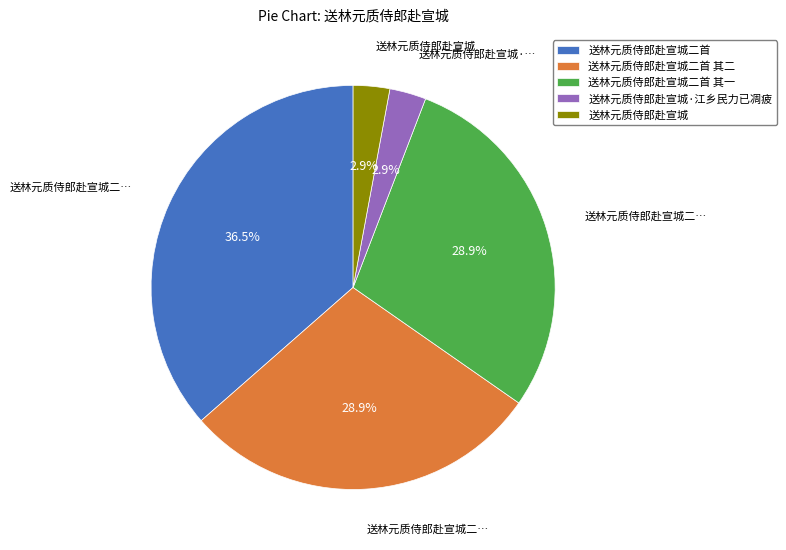

What percentage do 送林元质侍郎赴宣城二首 and 送林元质侍郎赴宣城·江乡民力已凋疲 together represent?

39.4%